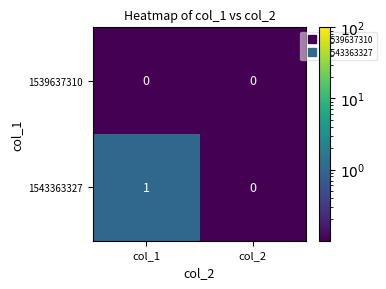

Where is 1543363327 nearest to the value 0?

col_2